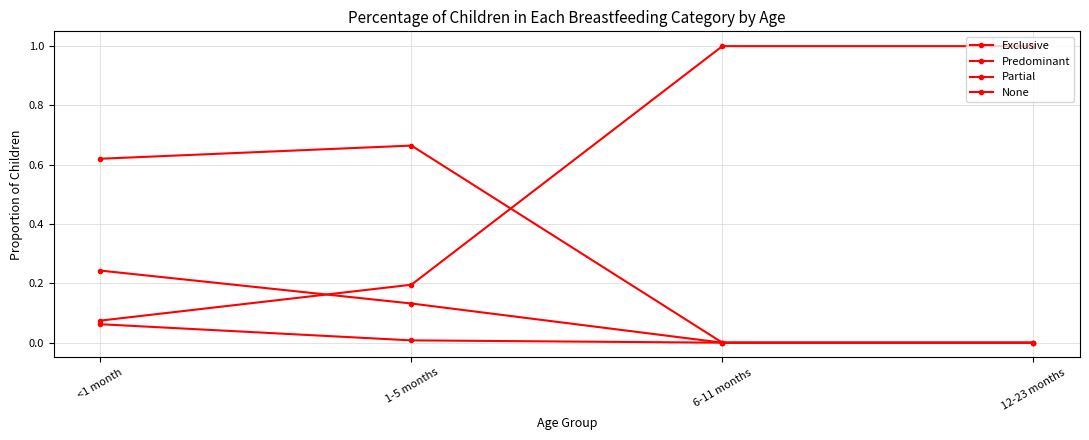

What is the spread (max minus min) of values at 6-11 months?

1.0